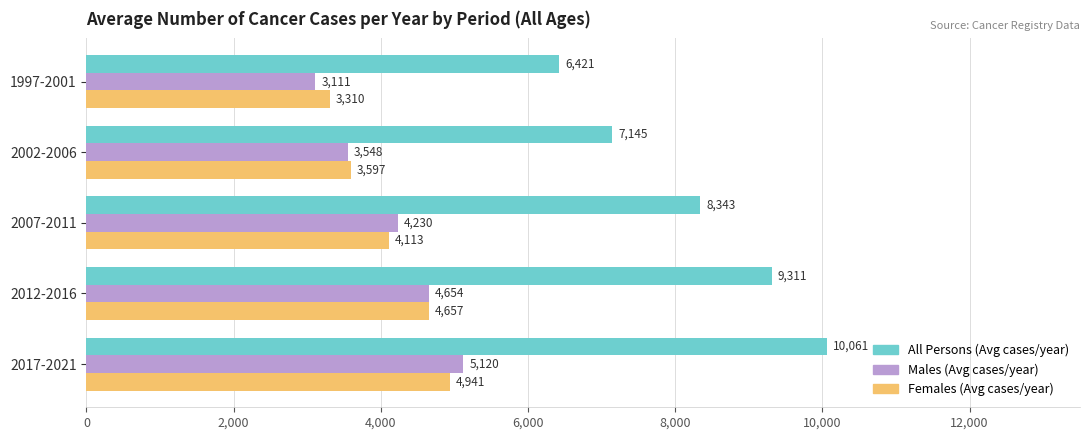

Which series has the largest range (max minus min)?

All Persons (Avg cases/year)